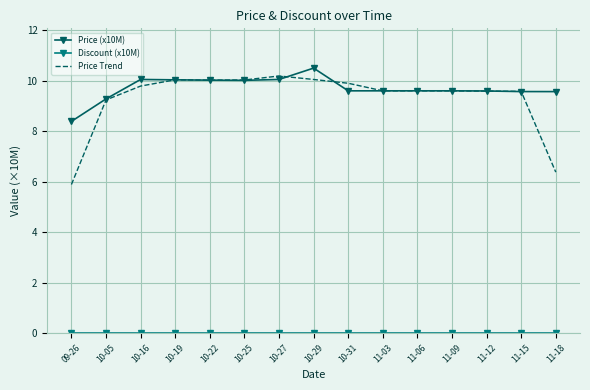

Which series changed the most between 11-06 and 11-18?

Price Trend